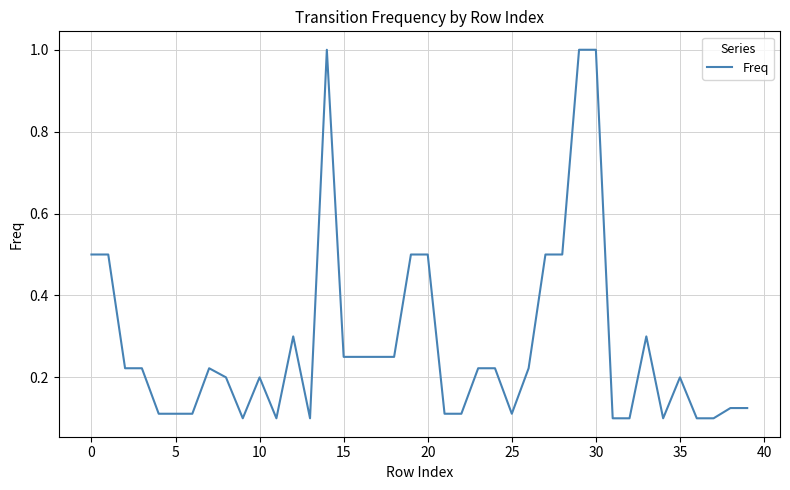

What is the greatest value displayed?

1.0